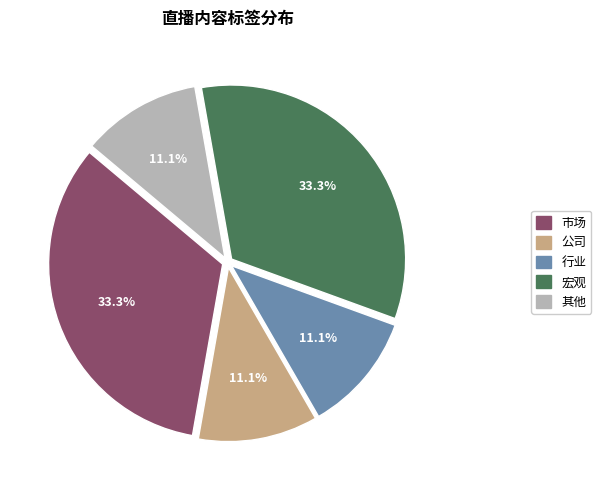

How many slices are in this pie chart?

5